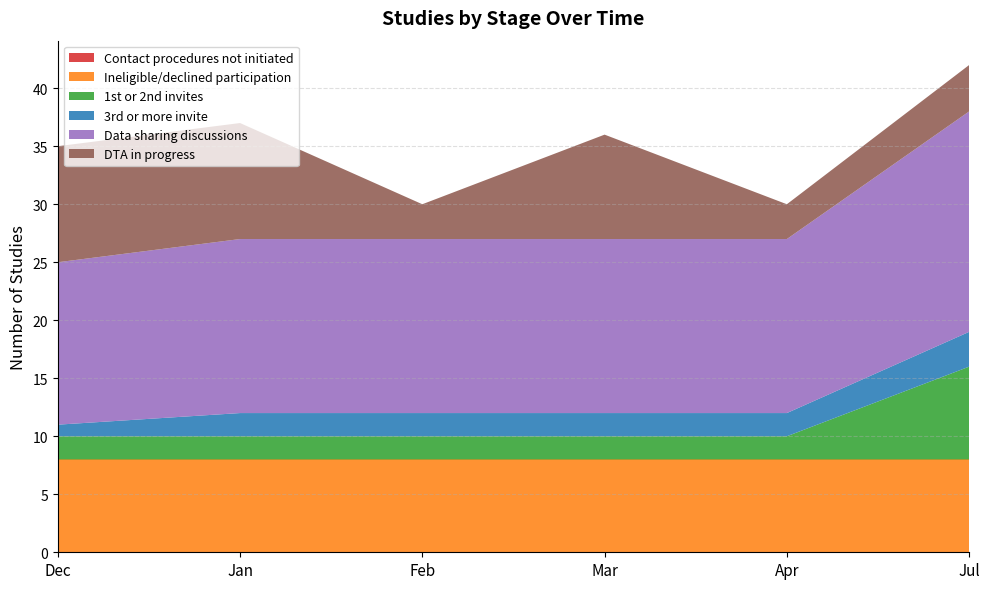

Reading left to right, transcribe all the data shown in this chart.

Contact procedures not initiated: 0	0	0	0	0	0
Ineligible/declined participation: 8	8	8	8	8	8
1st or 2nd invites: 2	2	2	2	2	8
3rd or more invite: 1	2	2	2	2	3
Data sharing discussions: 14	15	15	15	15	19
DTA in progress: 10	10	3	9	3	4